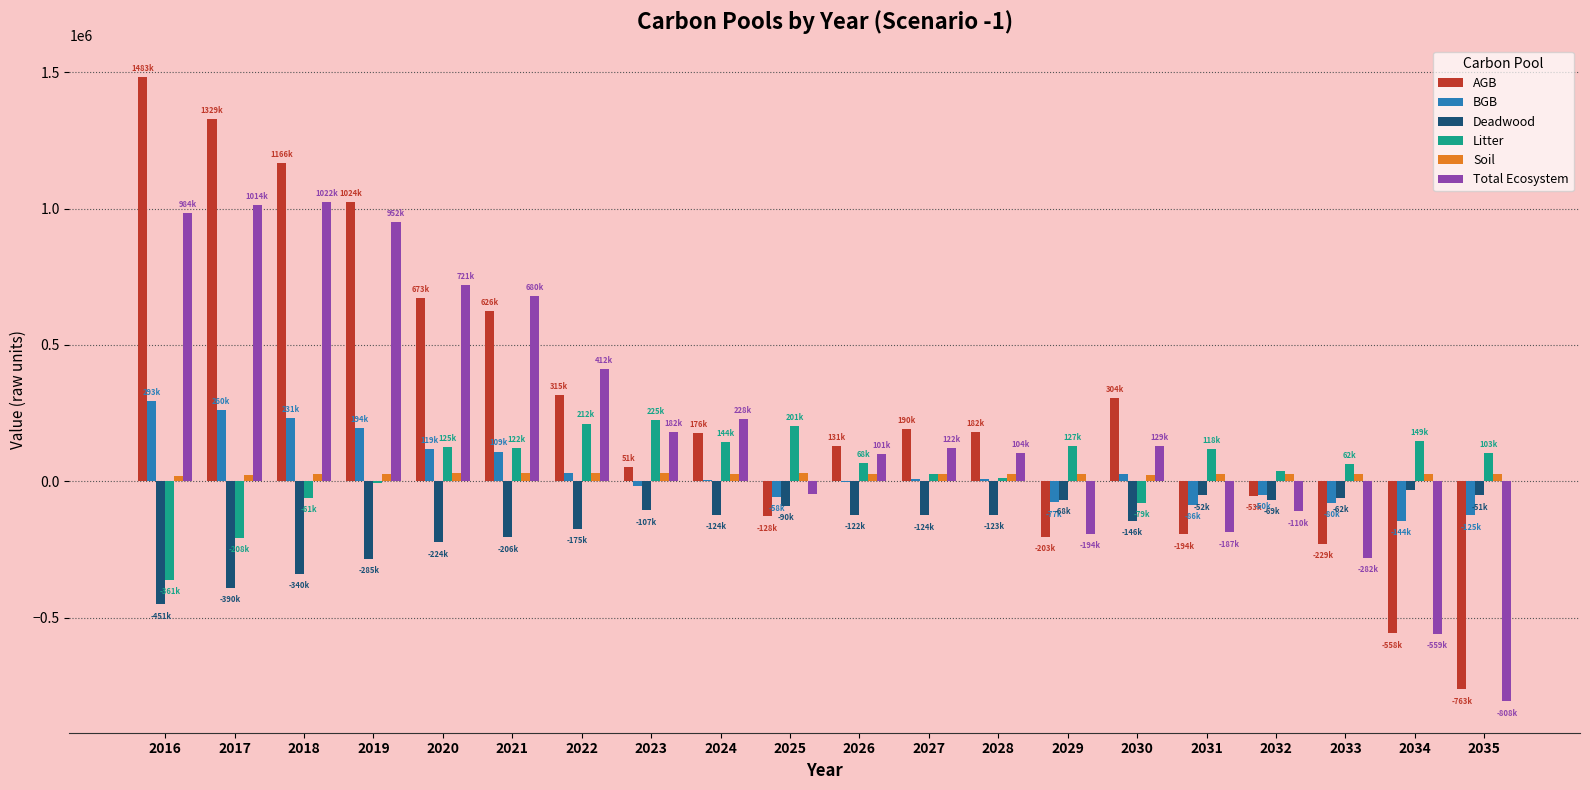

What is the maximum value for Litter?

225176.7